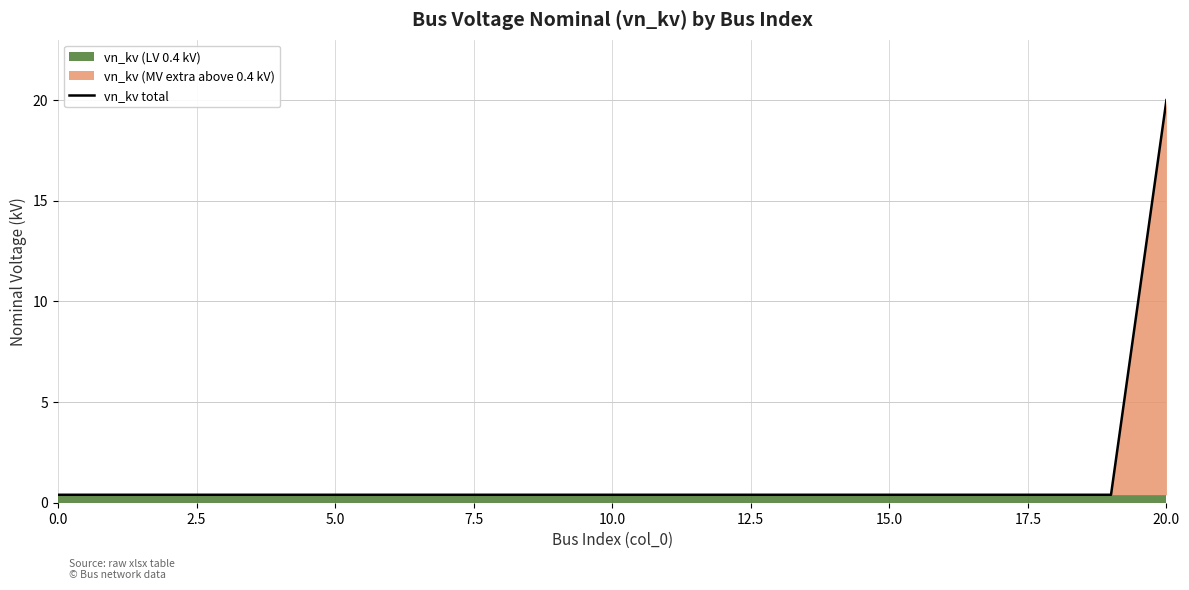

What is the label of the 6th point from the left?

5.0